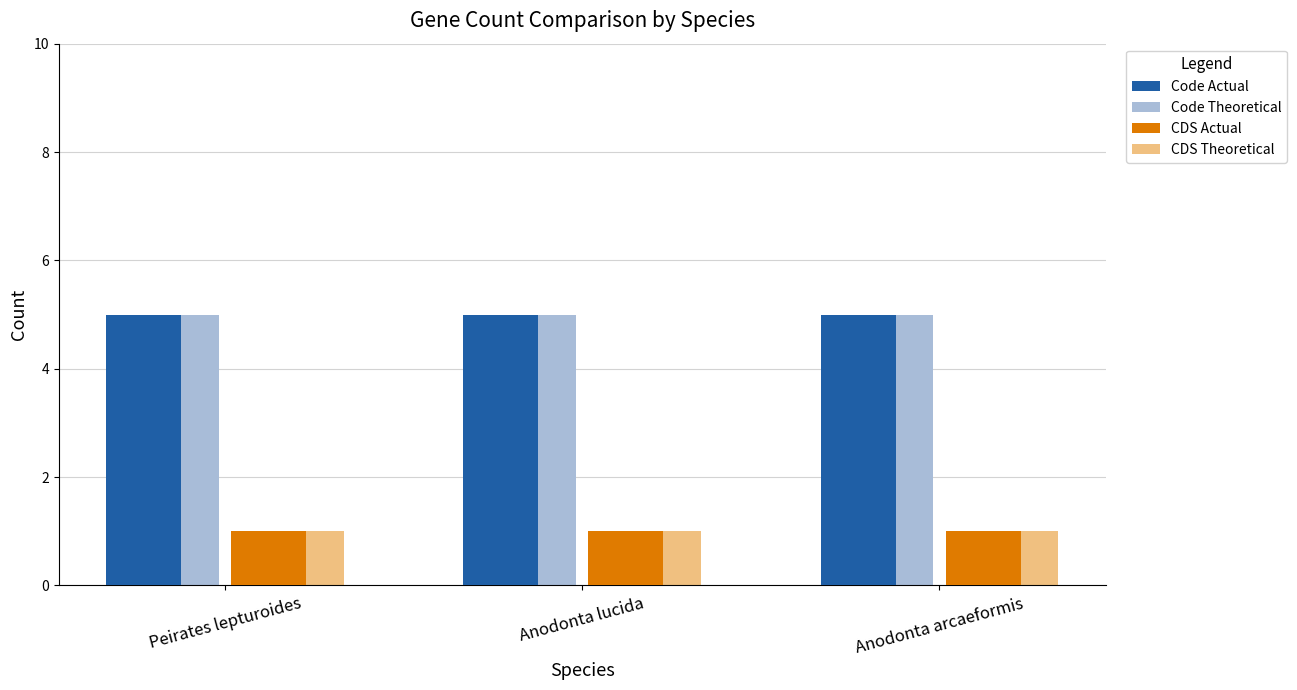

What is the greatest value displayed?

5